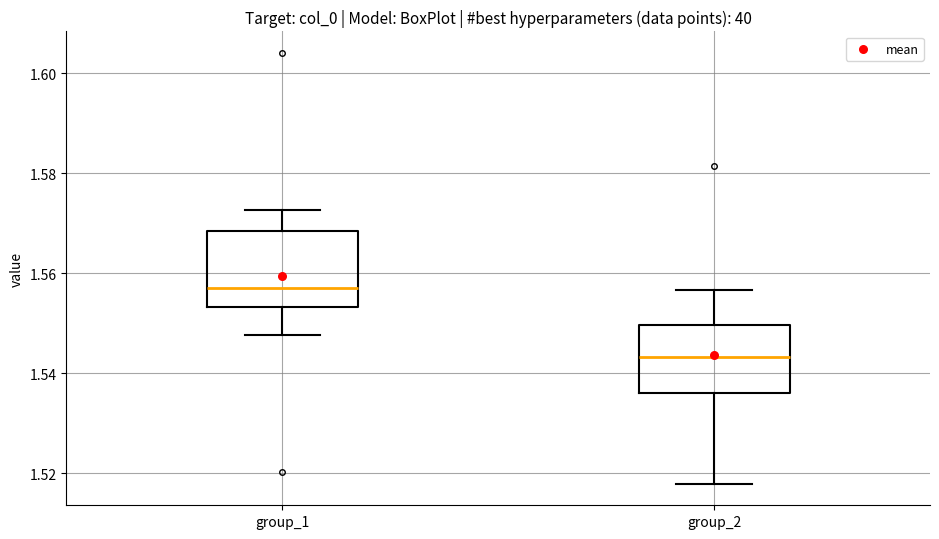

Where is the lower edge of the box for group_1 on the y-axis? The values are not printed on the chart, so give them approximately, as read against the axis.

1.554